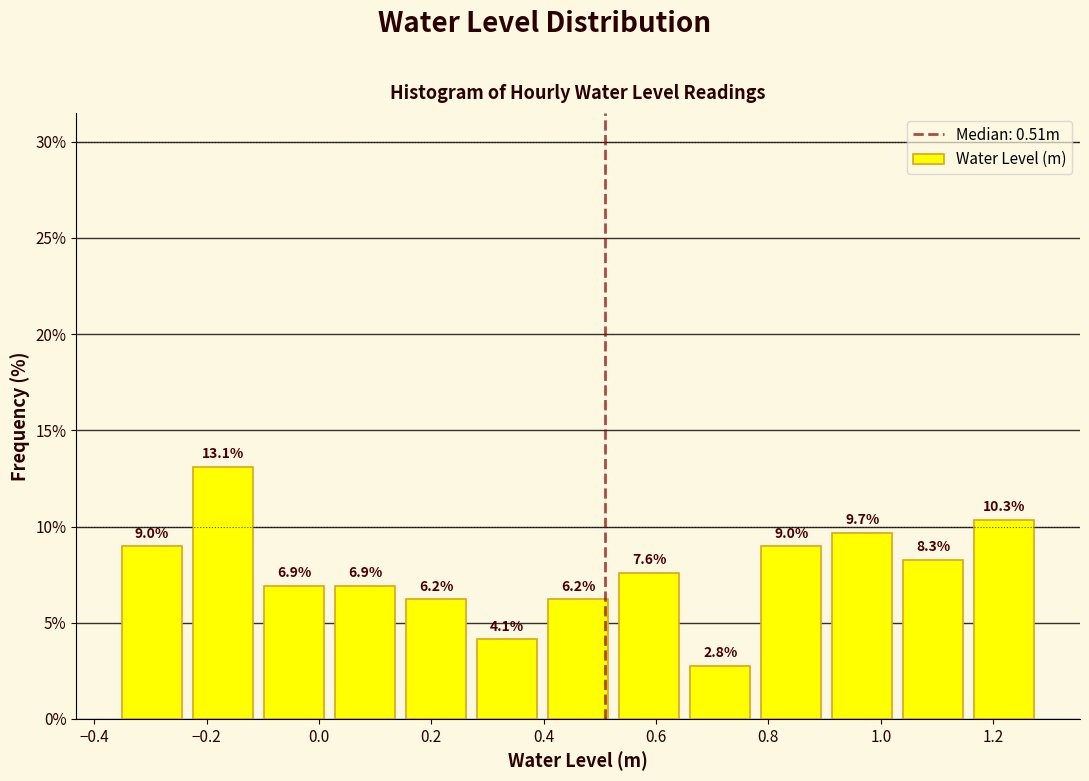

How tall is the bar that spans 0.28 to 0.40 on the x-axis? The bar edges are not printed on the chart, so give them approximately, as read against the axis.

4.1